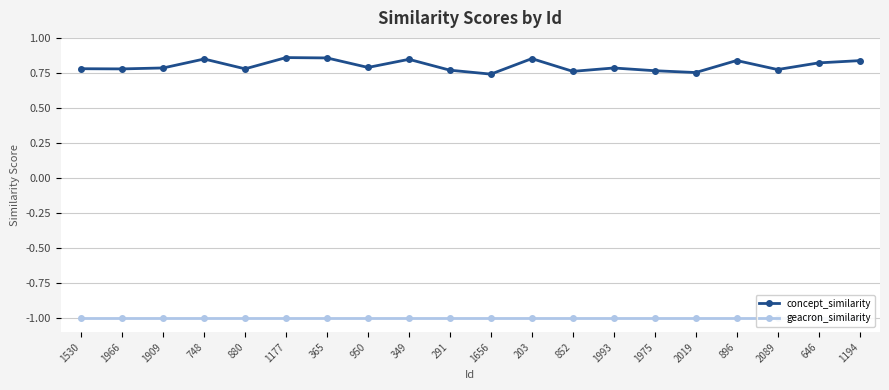

Where is the first local maximum for concept_similarity?

748